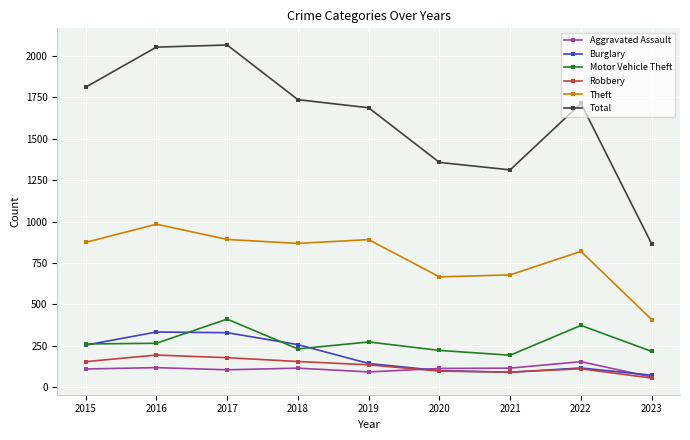

True or false: Motor Vehicle Theft has more than 1 interior local peaks.

True